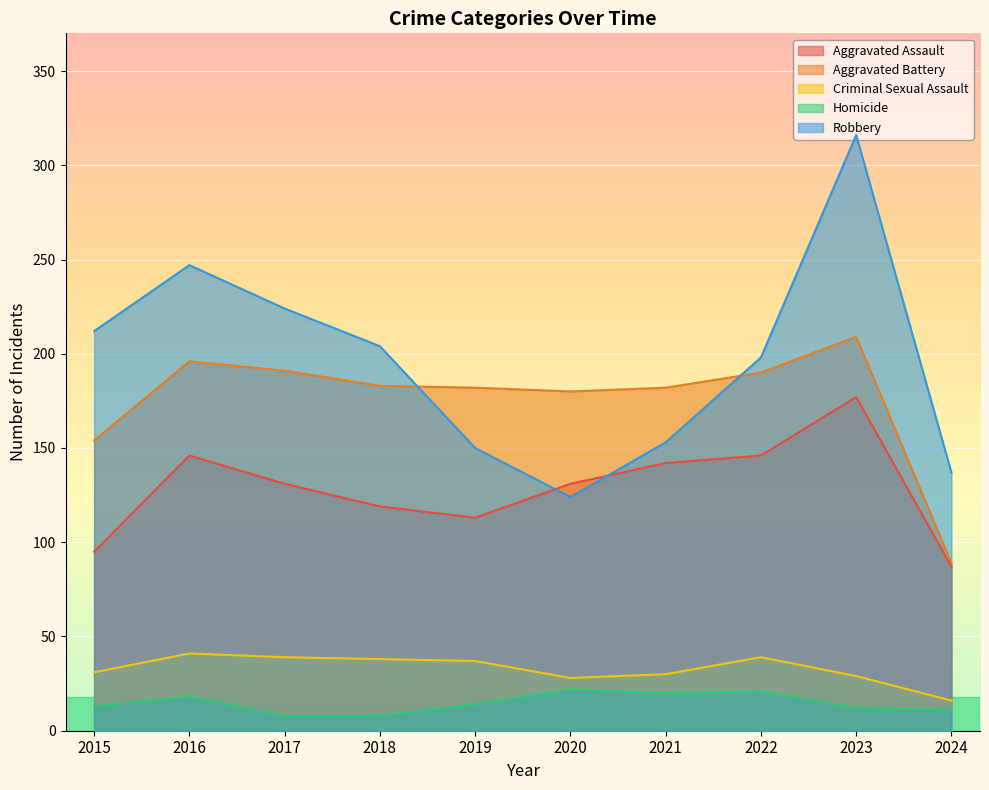

In Aggravated Battery, how many points are lower than both neighbors (excluding endpoints)?

1